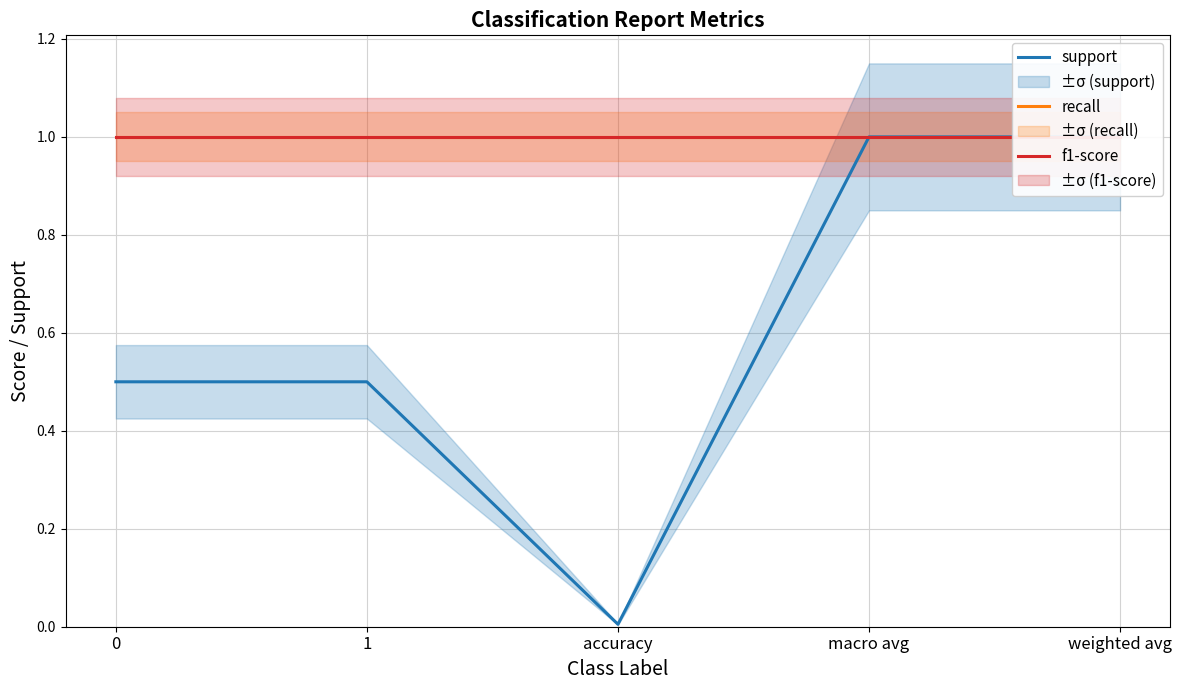

What position from the right is 0?

5